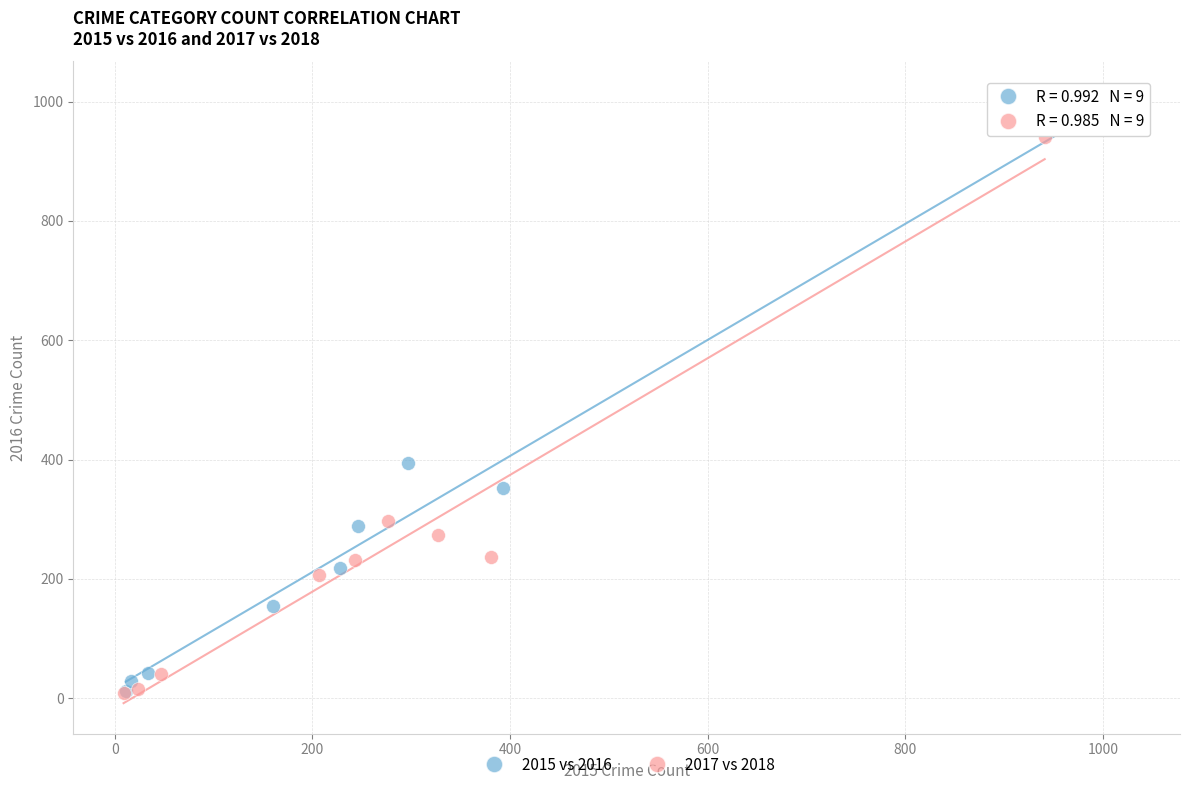

Which series contains the highest Y value?

2015 vs 2016